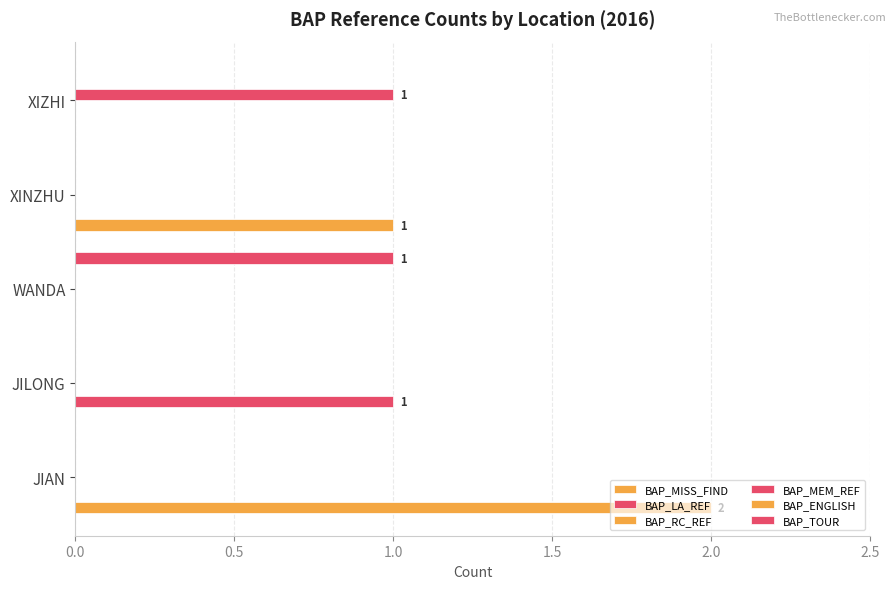

What are all the series names shown in the legend?

BAP_MISS_FIND, BAP_LA_REF, BAP_RC_REF, BAP_MEM_REF, BAP_ENGLISH, BAP_TOUR